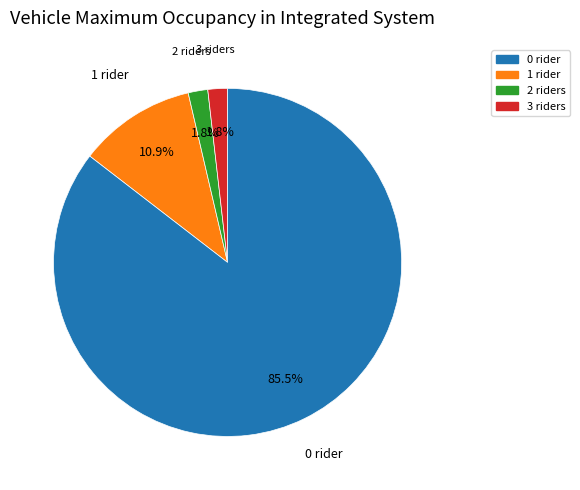

How many segments does this pie chart have?

4